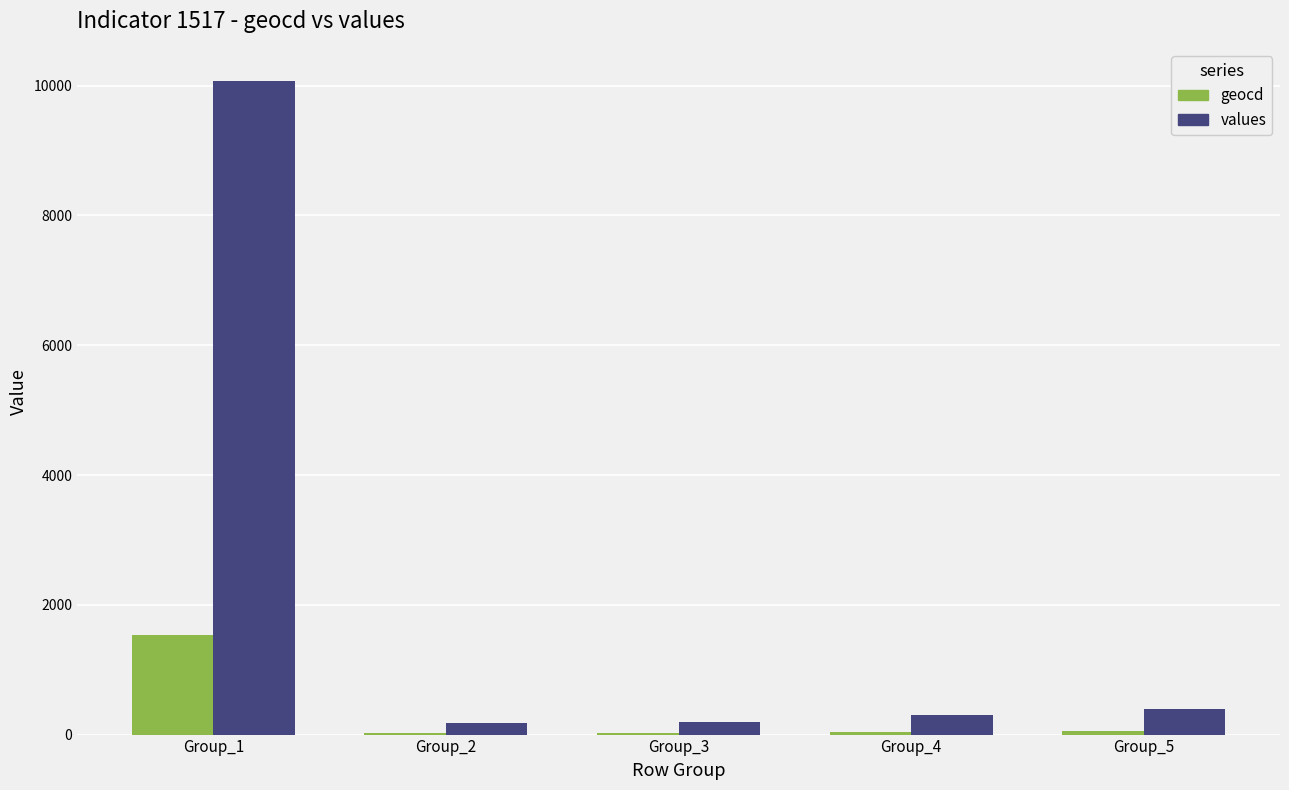

At which label is values closest to 5119?

Group_5